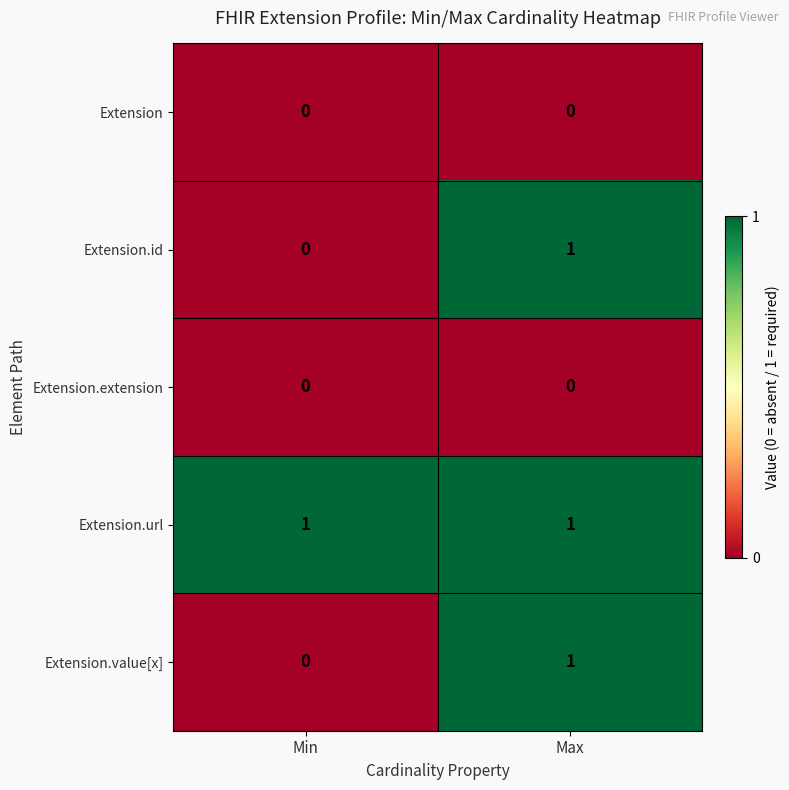

Reading left to right, transcribe all the data shown in this chart.

Extension: 0	0
Extension.id: 0	1
Extension.extension: 0	0
Extension.url: 1	1
Extension.value[x]: 0	1